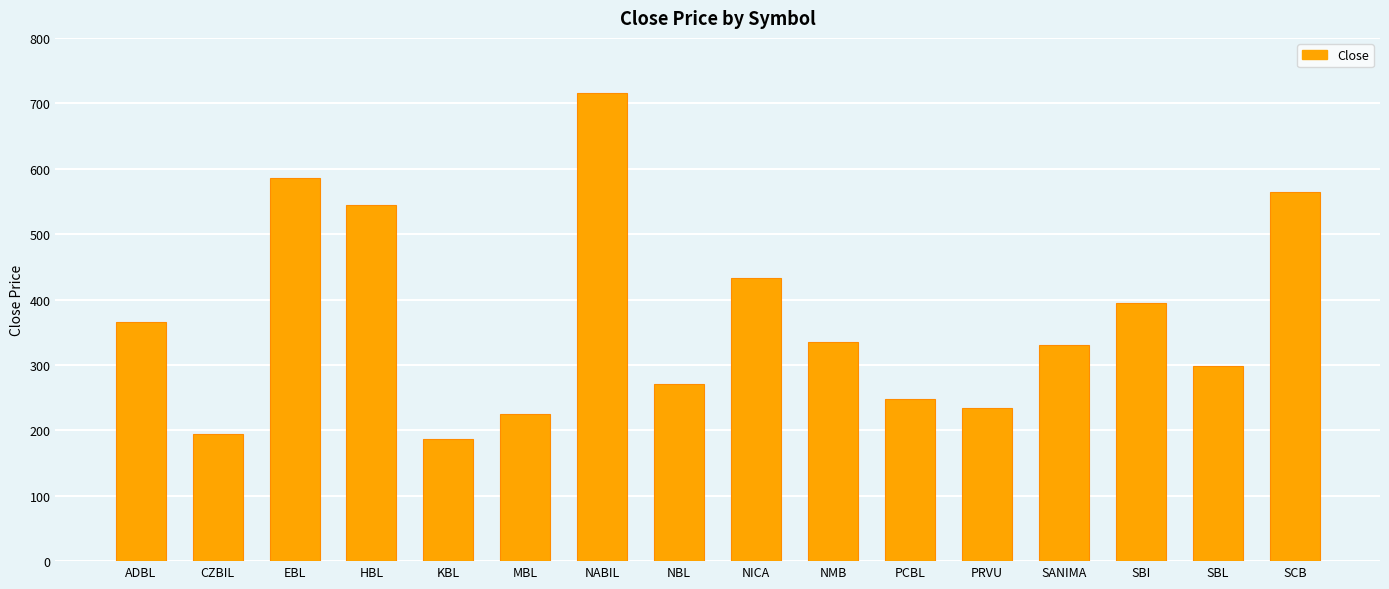

At which label is the value closest to 451?

NICA